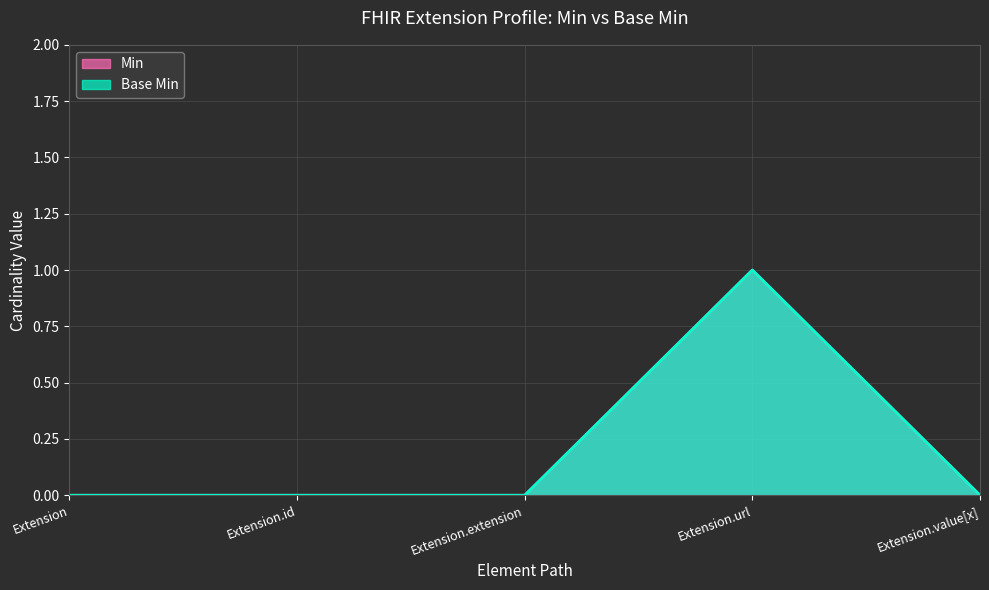

What is the sum of the Base Min values at Extension.url and Extension.extension?

1